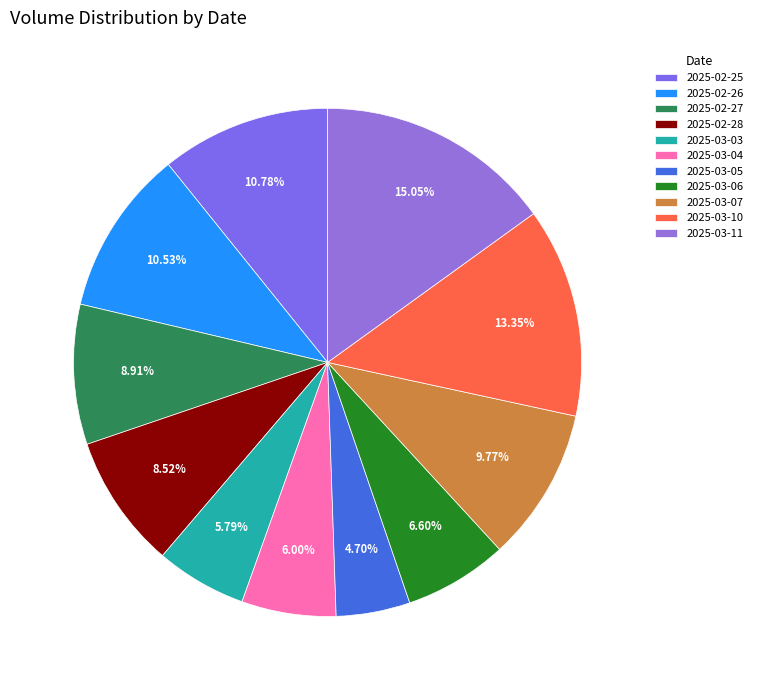

To the nearest percent, what is the combined percentage of 2025-03-06 and 2025-03-04?

13%